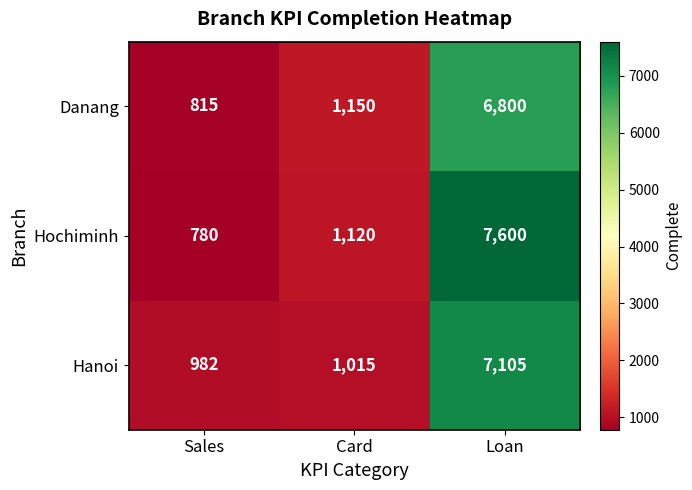

What is the minimum value shown in the chart?

780